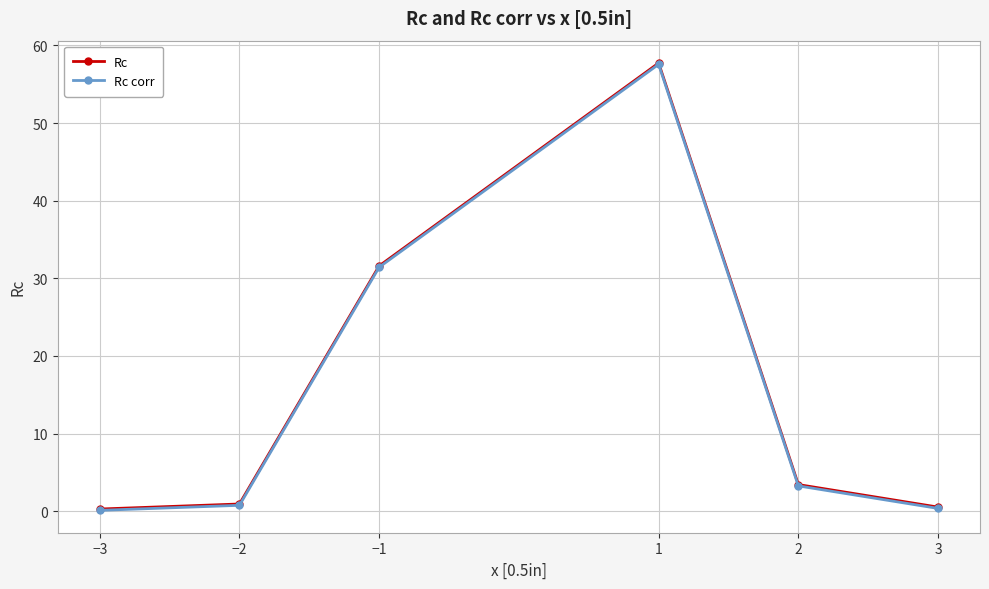

Count the number of data series in this chart.

2